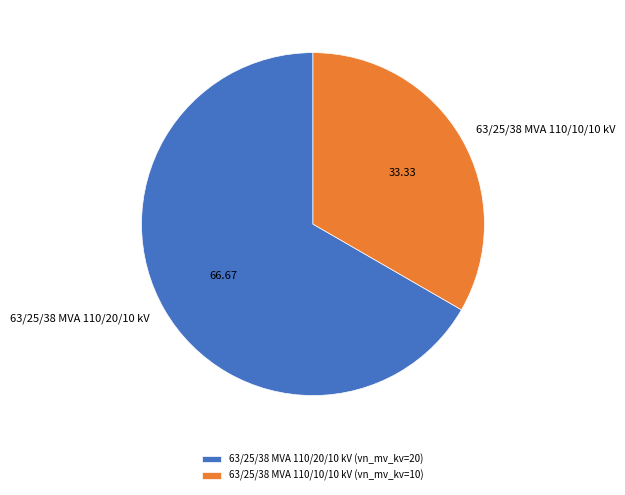

Between 63/25/38 MVA 110/20/10 kV and 63/25/38 MVA 110/10/10 kV, which is larger?

63/25/38 MVA 110/20/10 kV